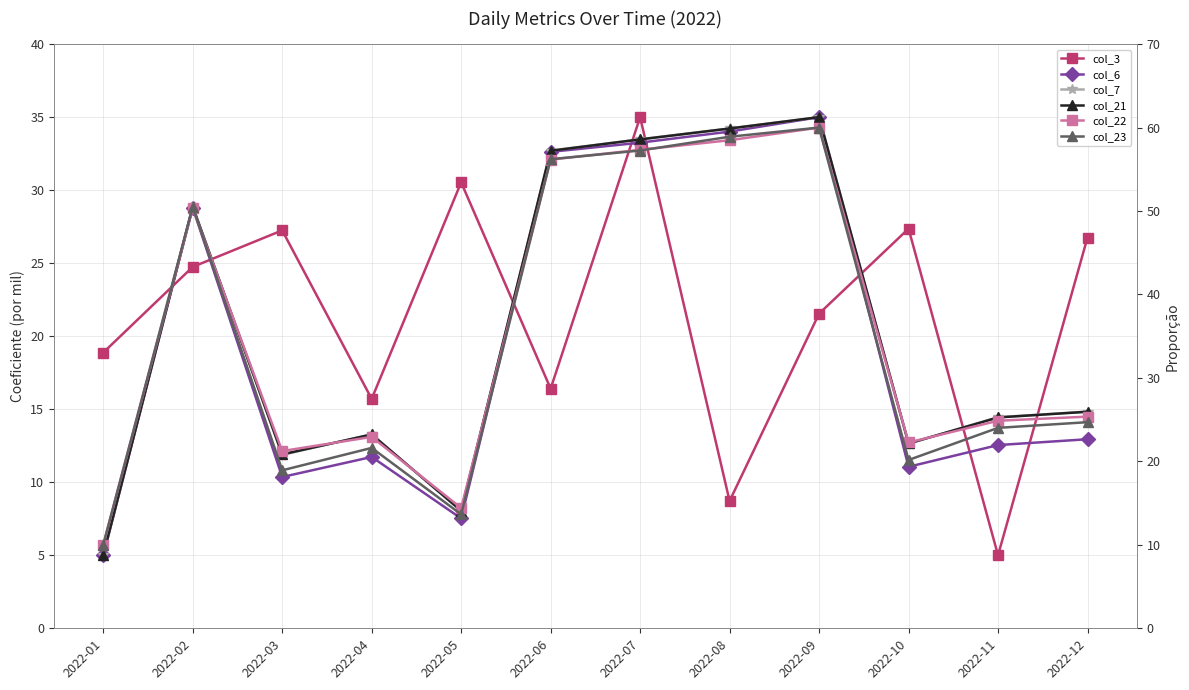

Where does the col_23 series first go above 24?

2022-02